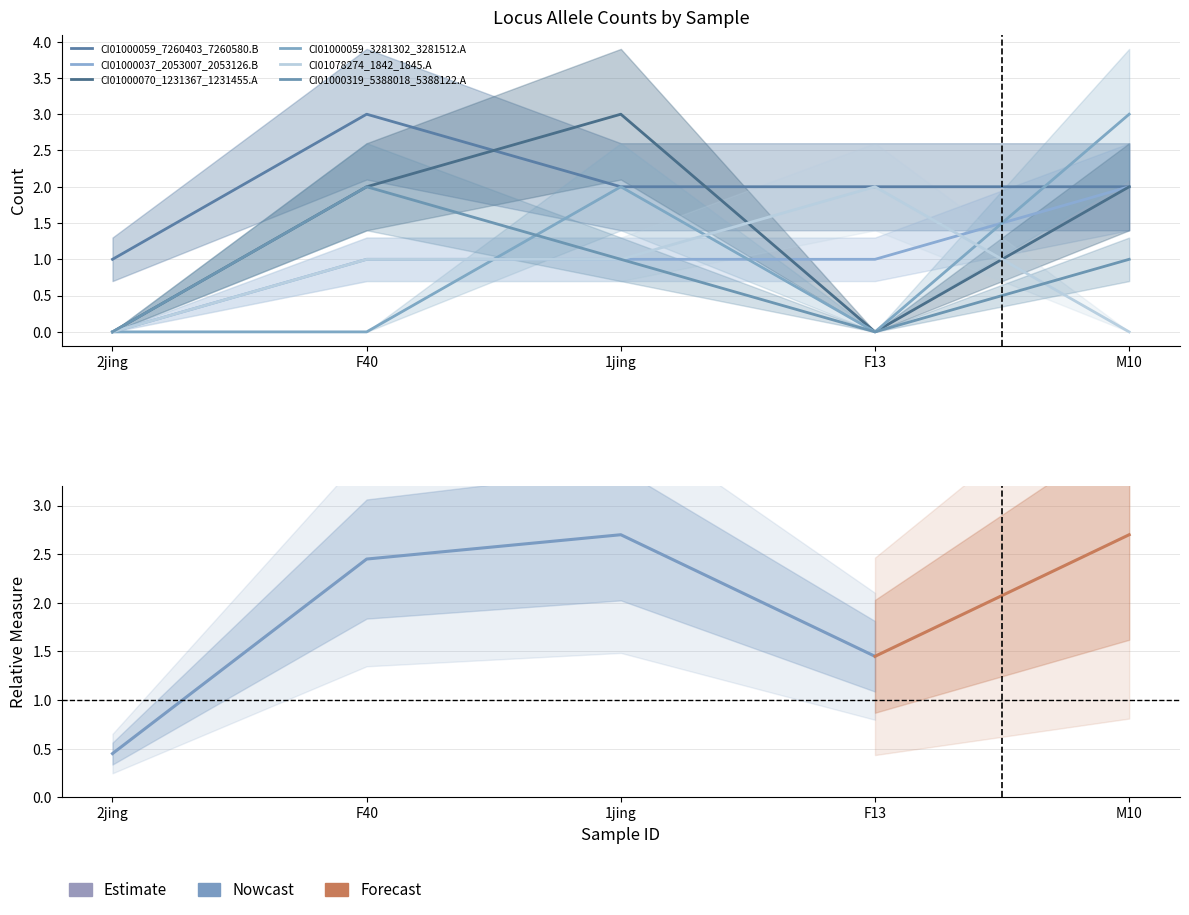

Which series changed the most between F40 and 1jing?

CI01000059_3281302_3281512.A